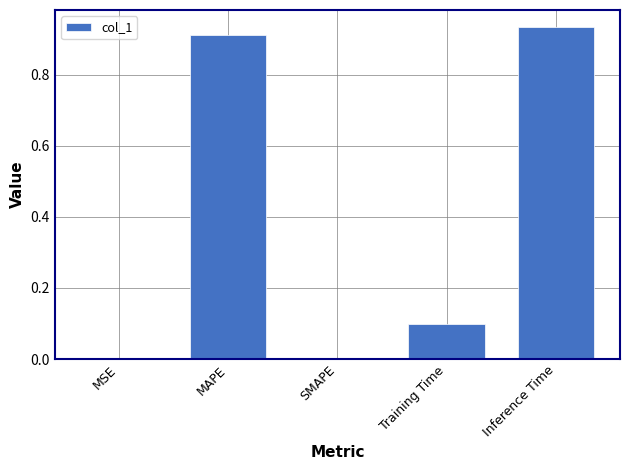

Count the number of categories in the chart.

5